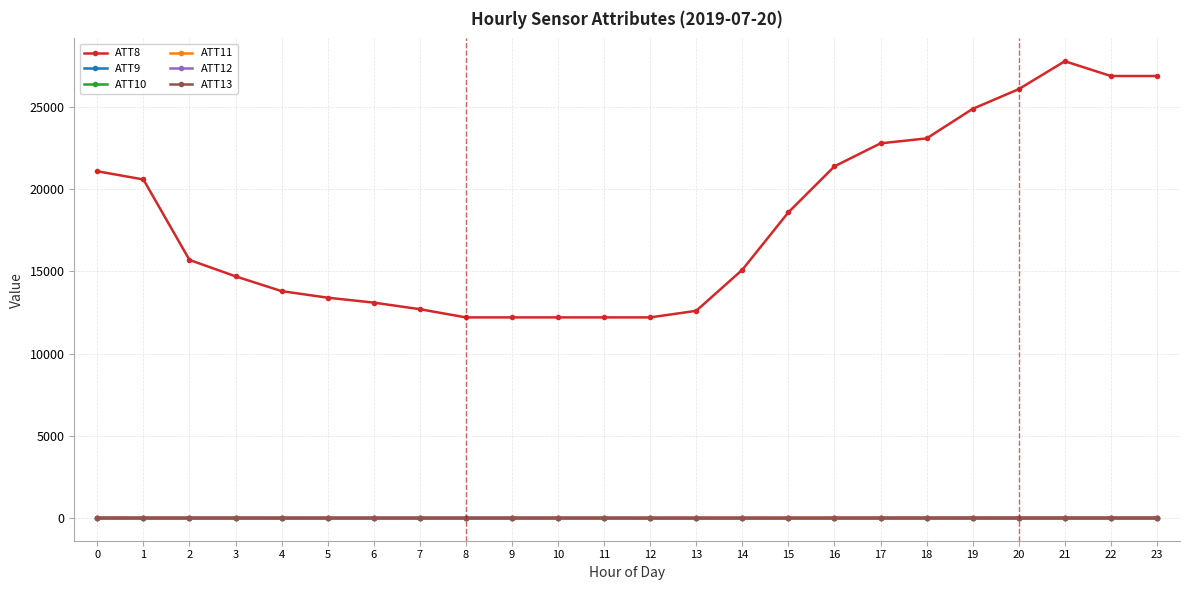

True or false: ATT13 and ATT8 intersect in this chart.

False